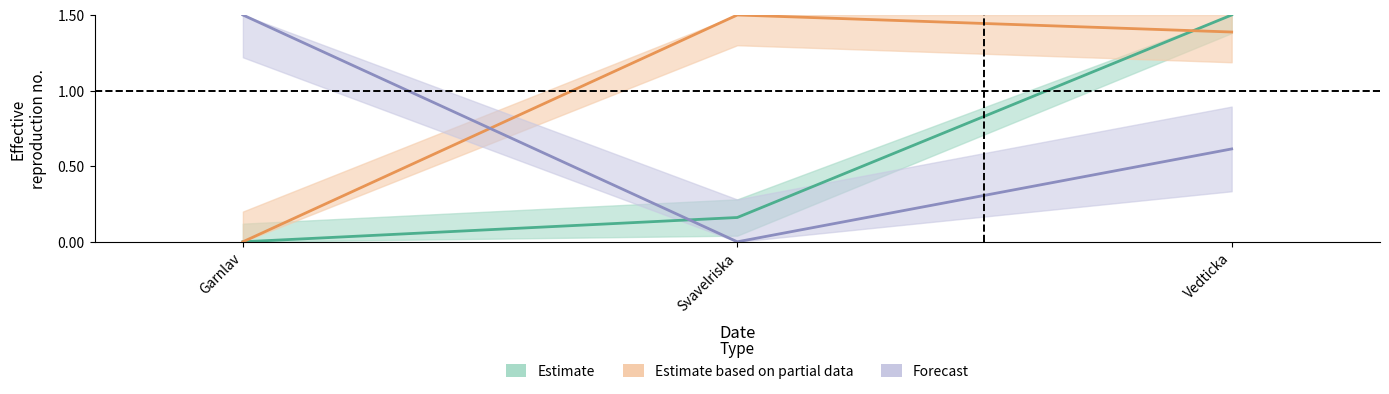

What is the value of the Id point at the 2nd from the left?

0.2